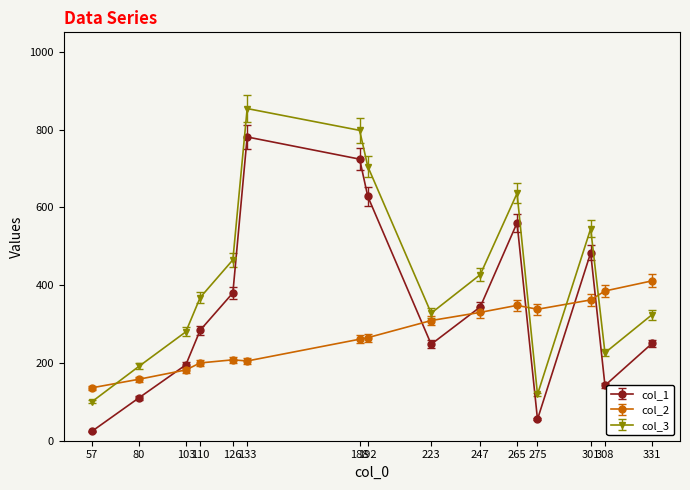

Is this an area chart (filled region under the line)?

No